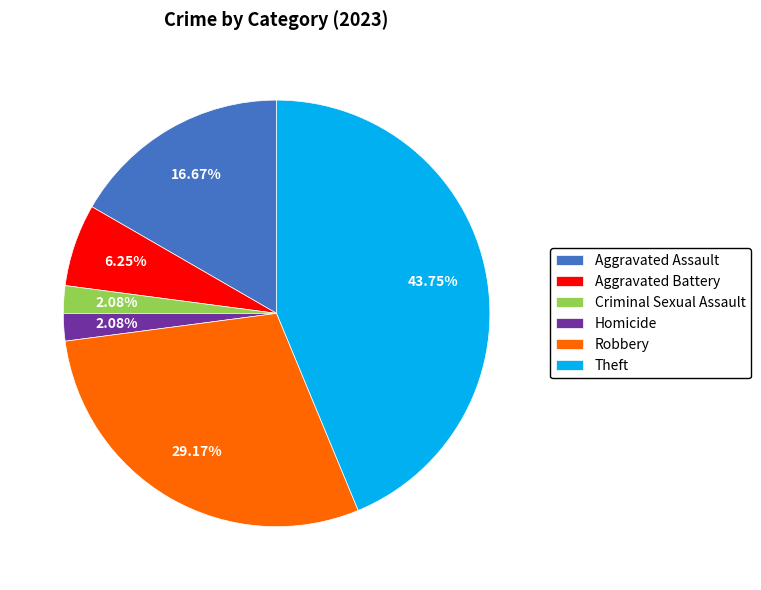

To the nearest percent, what is the difference between the largest and smallest slice percentages?

42%